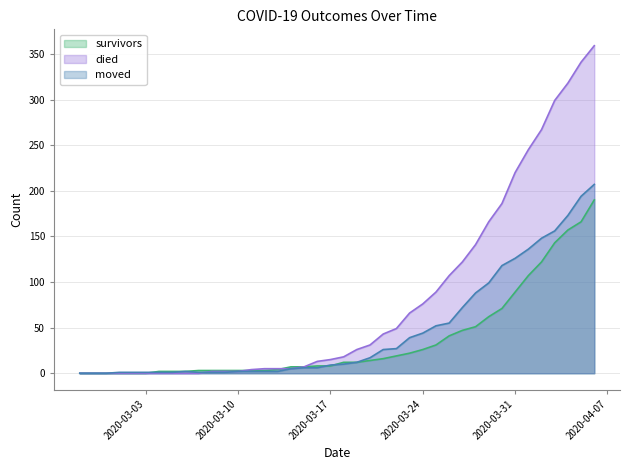

Reading left to right, list all the values displayed in this chart.

survivors: 0	0	0	0	0	0	2	2	2	3	3	3	3	3	3	4	7	7	8	8	12	12	14	16	19	22	26	31	41	47	51	62	71	89	107	122	143	157	166	190
died: 0	0	0	0	0	0	0	0	0	0	2	2	2	4	5	5	5	7	13	15	18	26	31	43	49	66	76	89	107	122	141	166	186	220	245	267	299	318	341	359
moved: 0	0	0	1	1	1	1	1	2	1	1	1	2	2	2	2	5	6	6	9	10	12	17	26	27	39	44	52	55	72	88	99	118	126	136	148	156	173	194	207